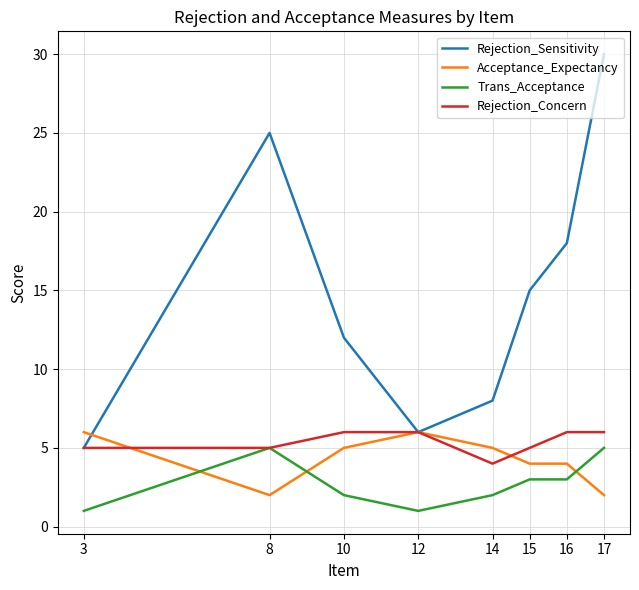

What is the difference between the maximum and minimum values in the Rejection_Sensitivity series?

25